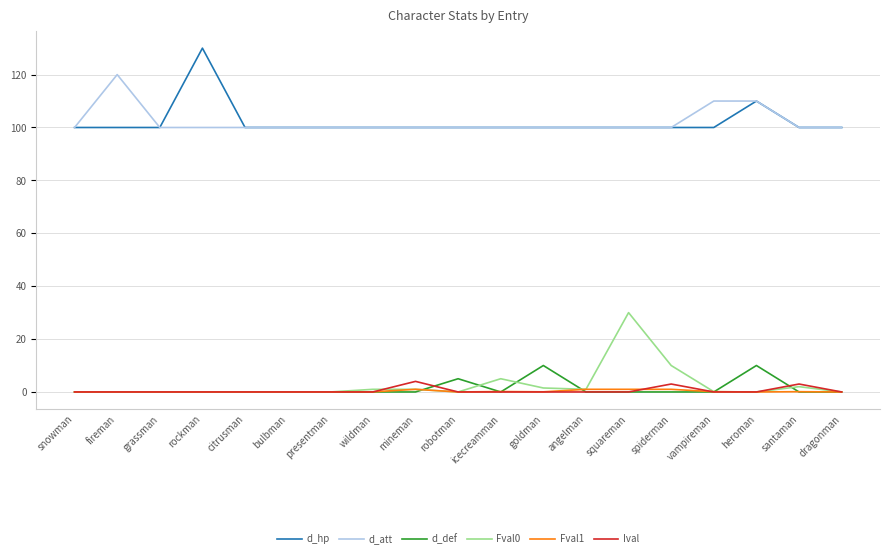

What are all the series names shown in the legend?

d_hp, d_att, d_def, Fval0, Fval1, Ival